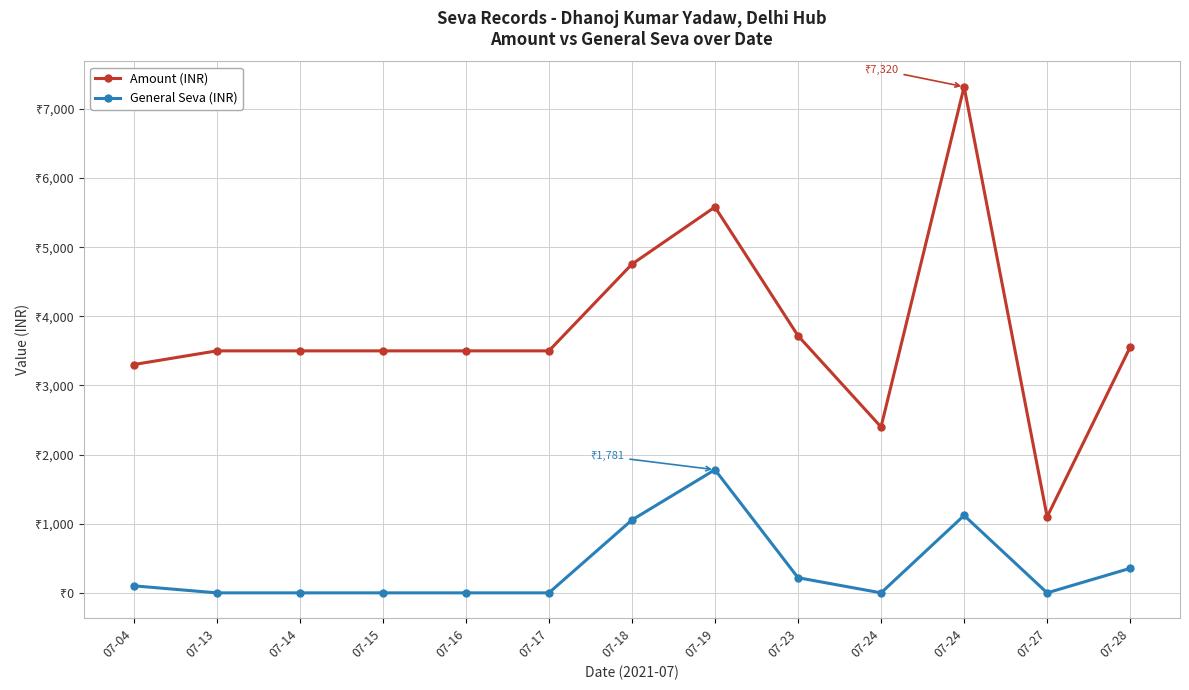

What are all the series names shown in the legend?

Amount (INR), General Seva (INR)